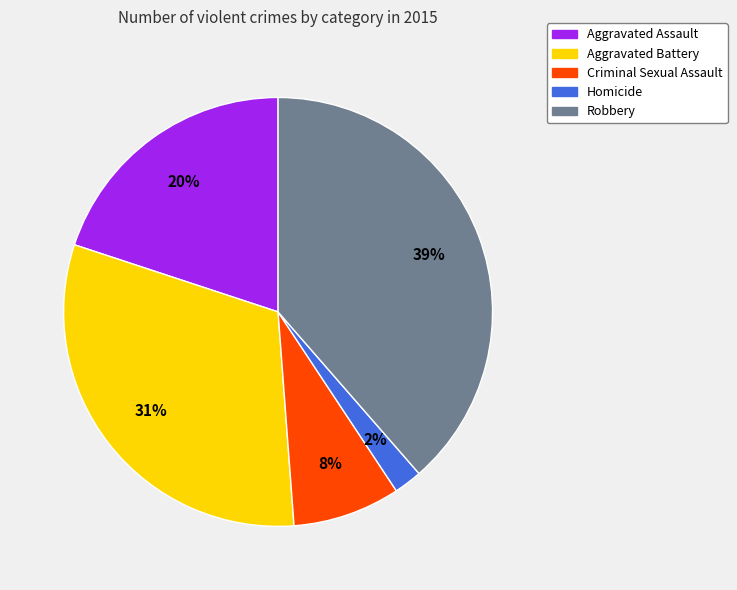

Is it true that Aggravated Battery is 31% of the pie?

True